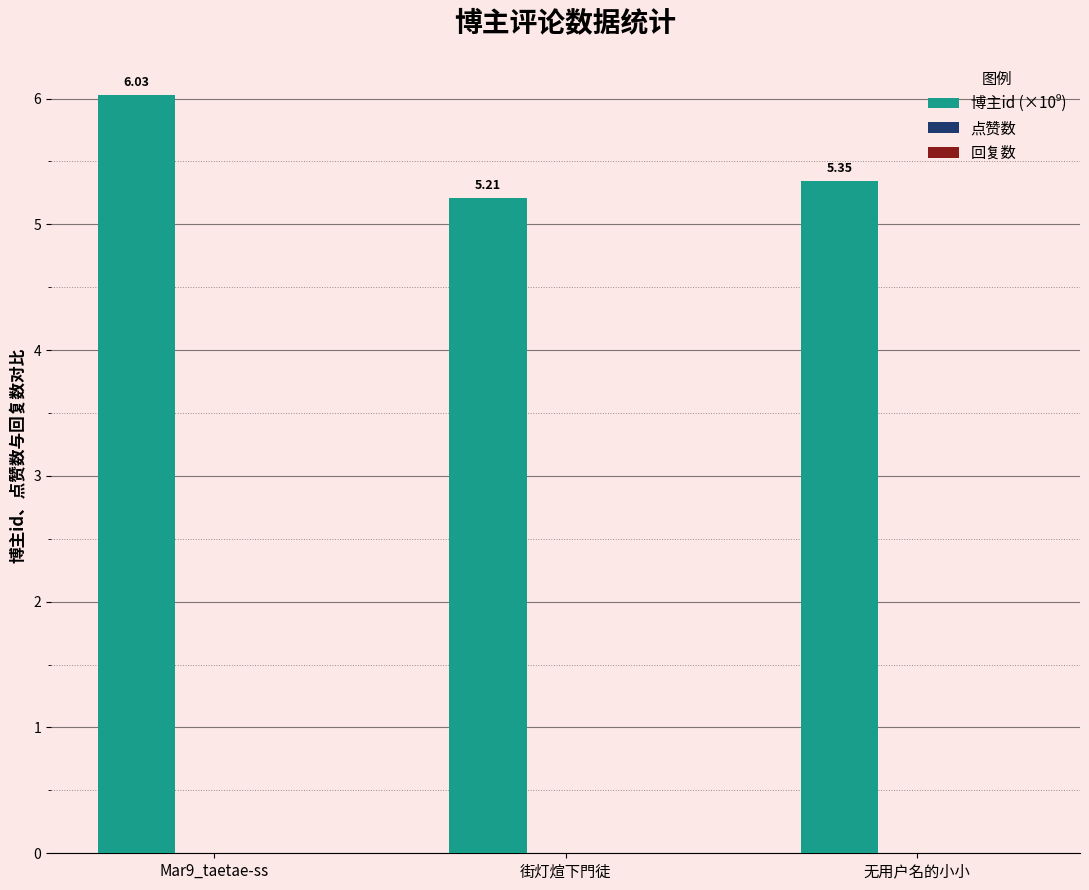

What is the label of the 2nd bar from the left?

街灯煊下門徒